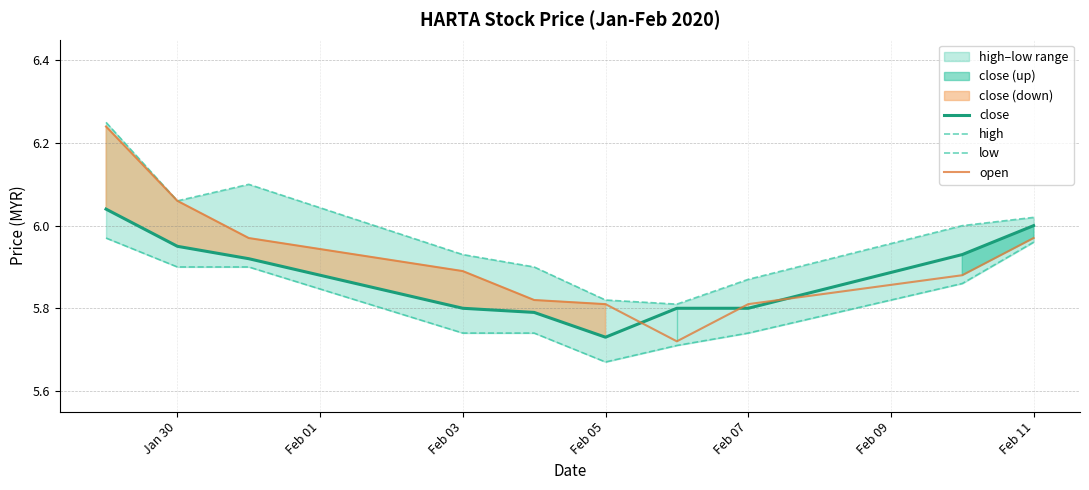

List the series in order of their peak value, highest first.

high, open, close, low